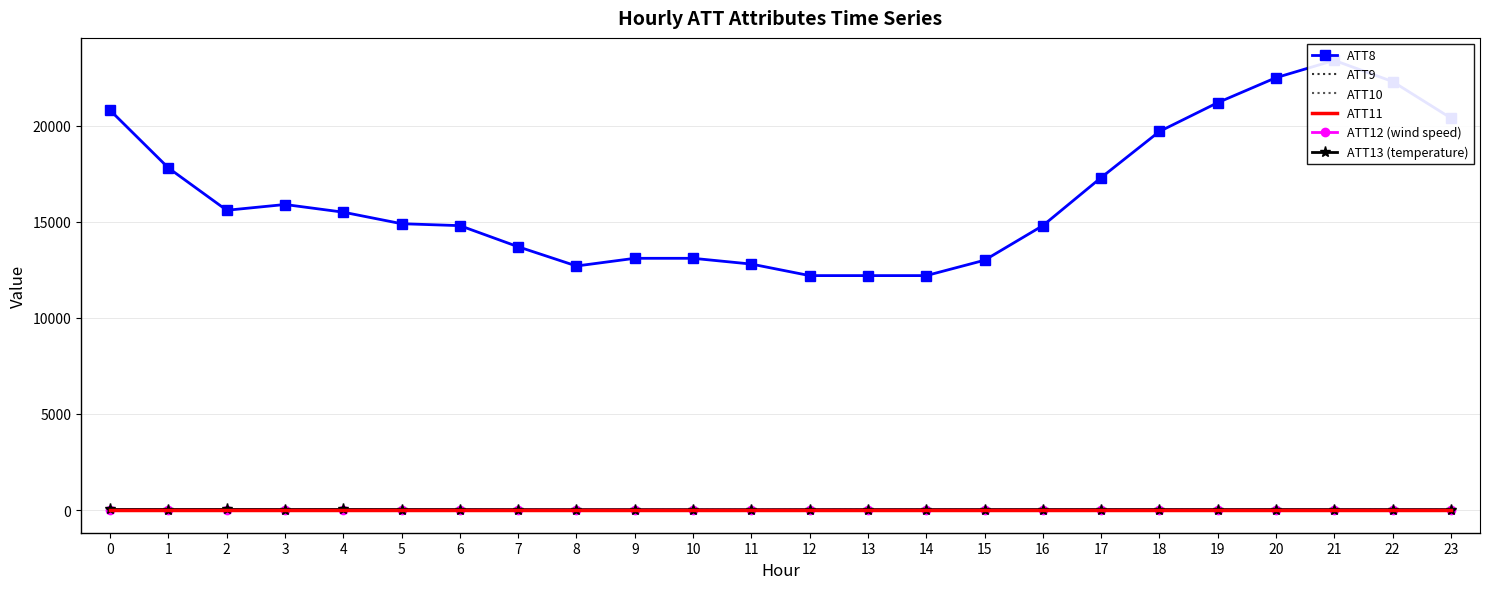

What is the average value of the ATT13 (temperature) series?

24.1